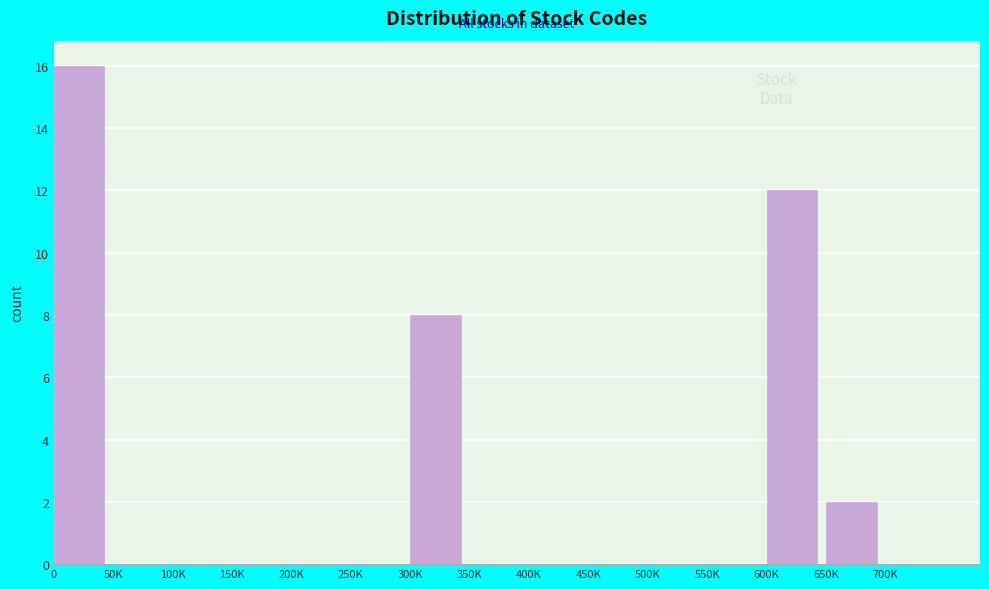

Reading right to left, what are all the values shown in this chart?

700K=0	650K=2	600K=12	550K=0	500K=0	450K=0	400K=0	350K=0	300K=8	250K=0	200K=0	150K=0	100K=0	50K=0	0=16